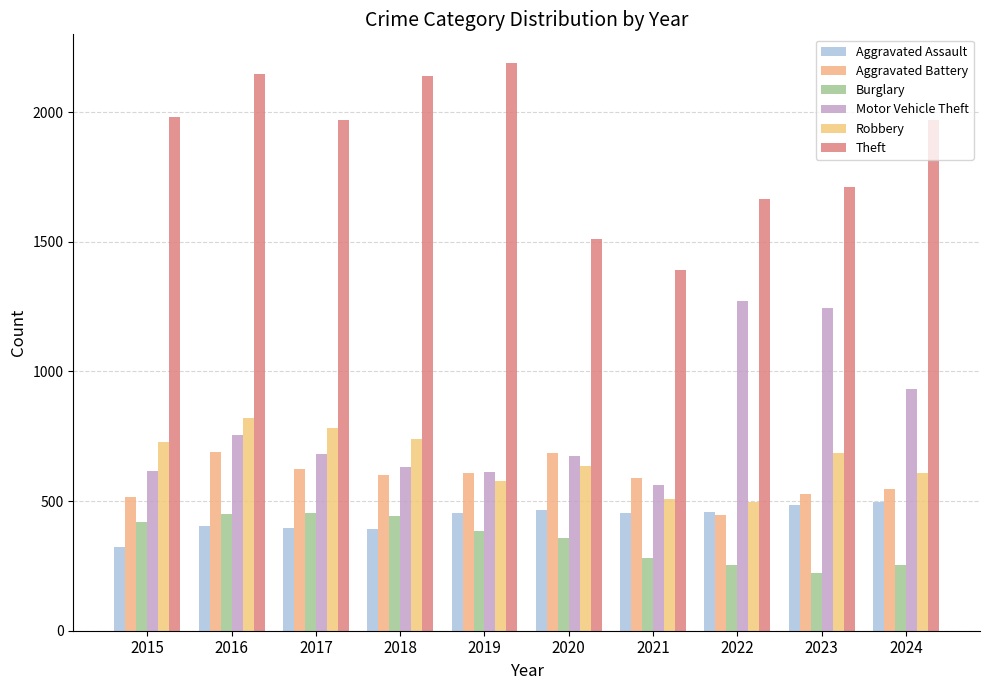

Rank the series at 2016 from highest to lowest value.

Theft, Robbery, Motor Vehicle Theft, Aggravated Battery, Burglary, Aggravated Assault